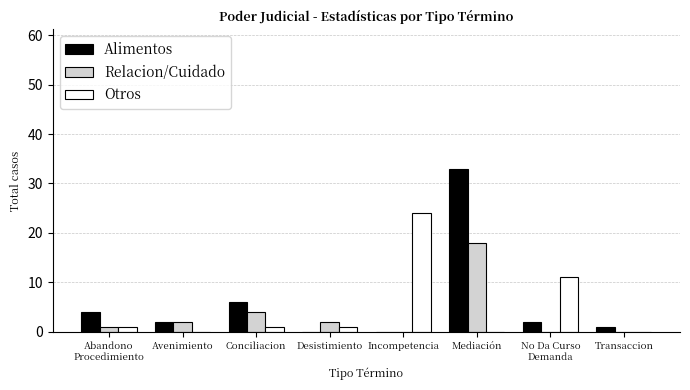

At which category is the sum across all series the highest?

Mediación